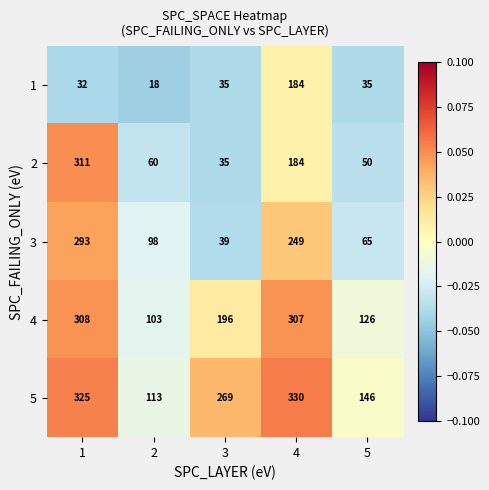

How many categories are shown in the chart?

5